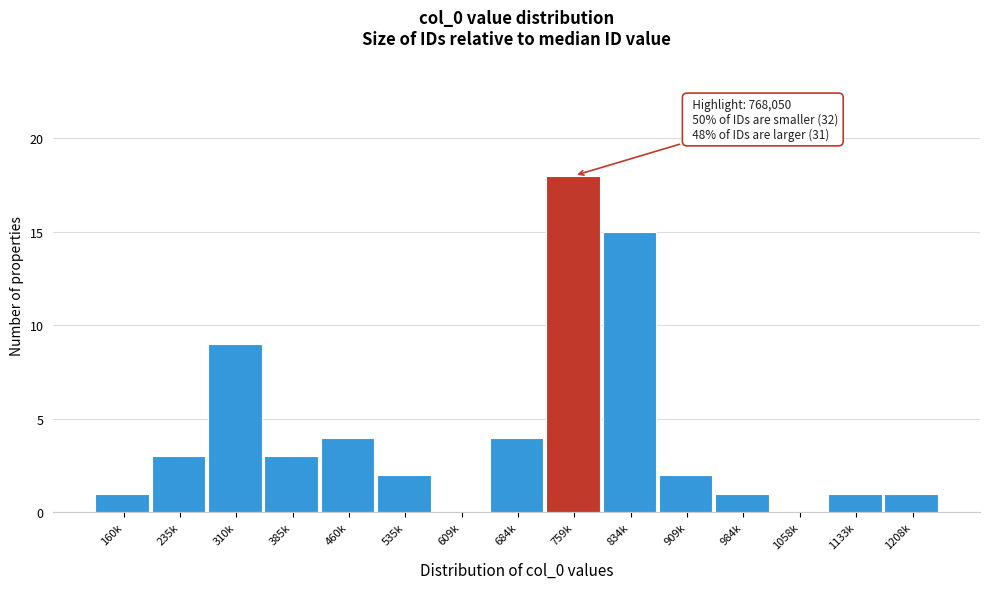

Reading left to right, extract all data points from this chart.

160k=1	235k=3	310k=9	385k=3	460k=4	535k=2	609k=0	684k=4	759k=18	834k=15	909k=2	984k=1	1058k=0	1133k=1	1208k=1